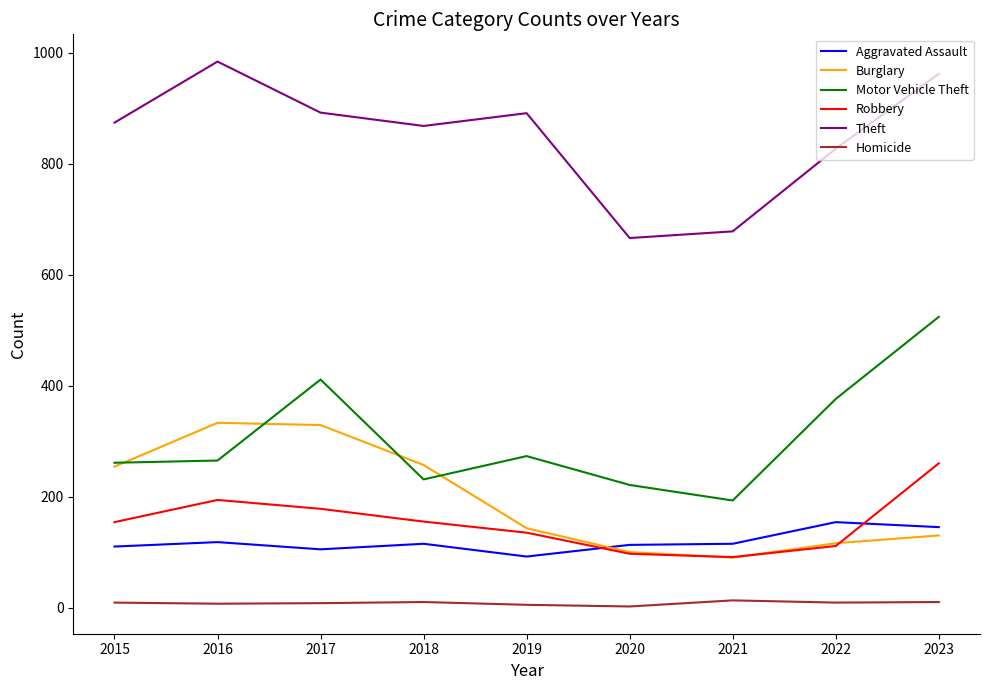

True or false: Burglary and Aggravated Assault cross at least once.

True